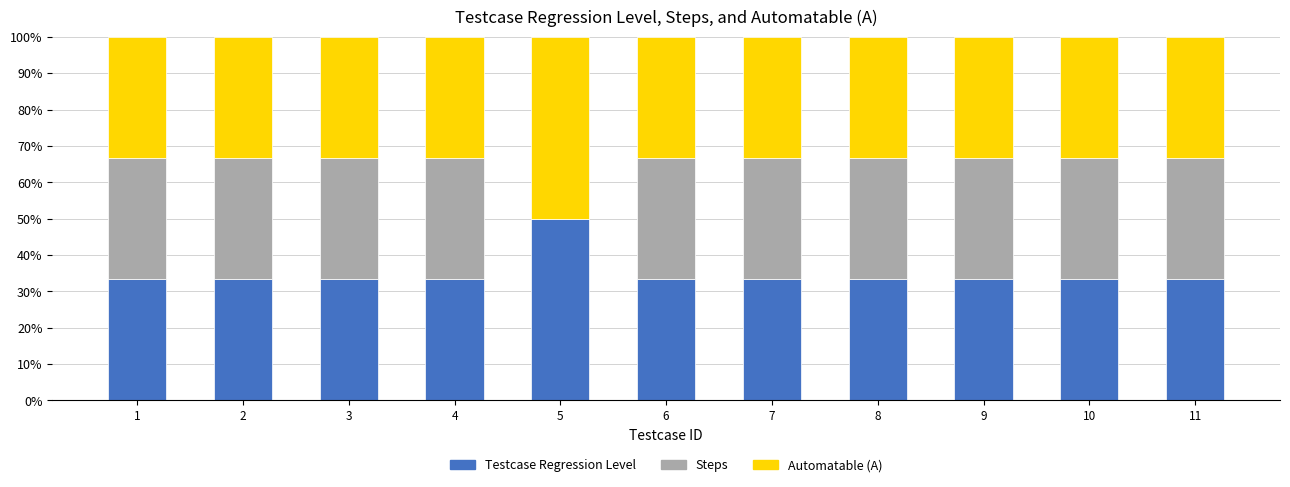

The value of Testcase Regression Level at 3 is 33.3. True or false?

True